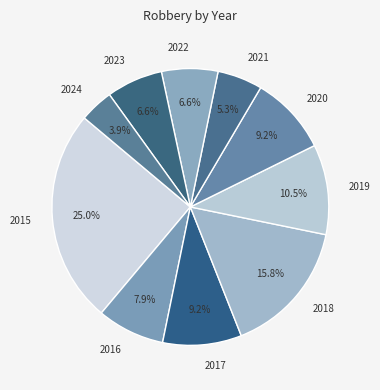

The 2015 slice represents 15% of the pie. True or false?

False